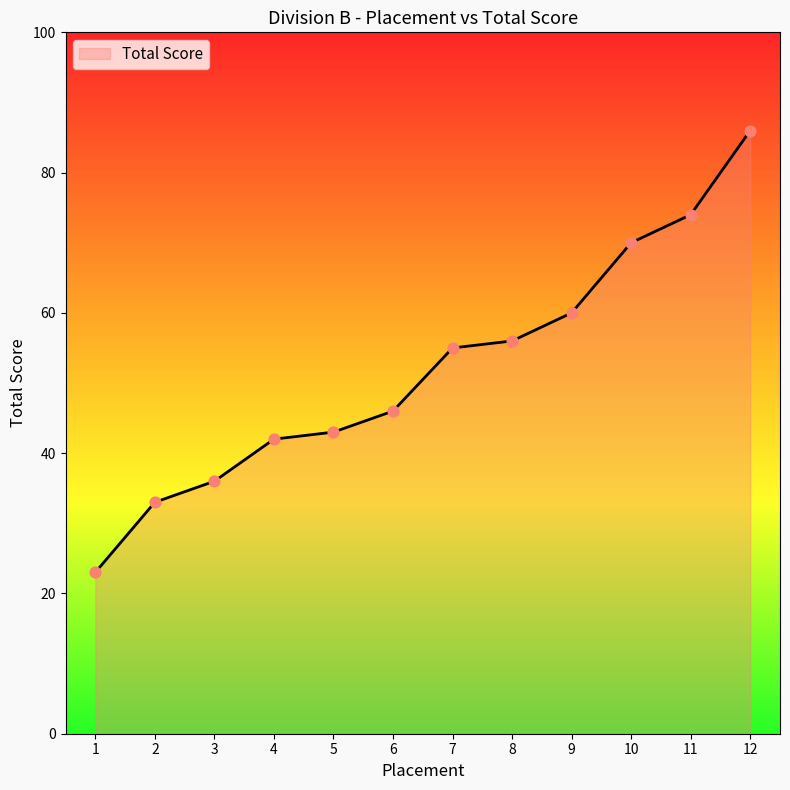

What is the ratio of the value at 3 to the value at 1?

1.6